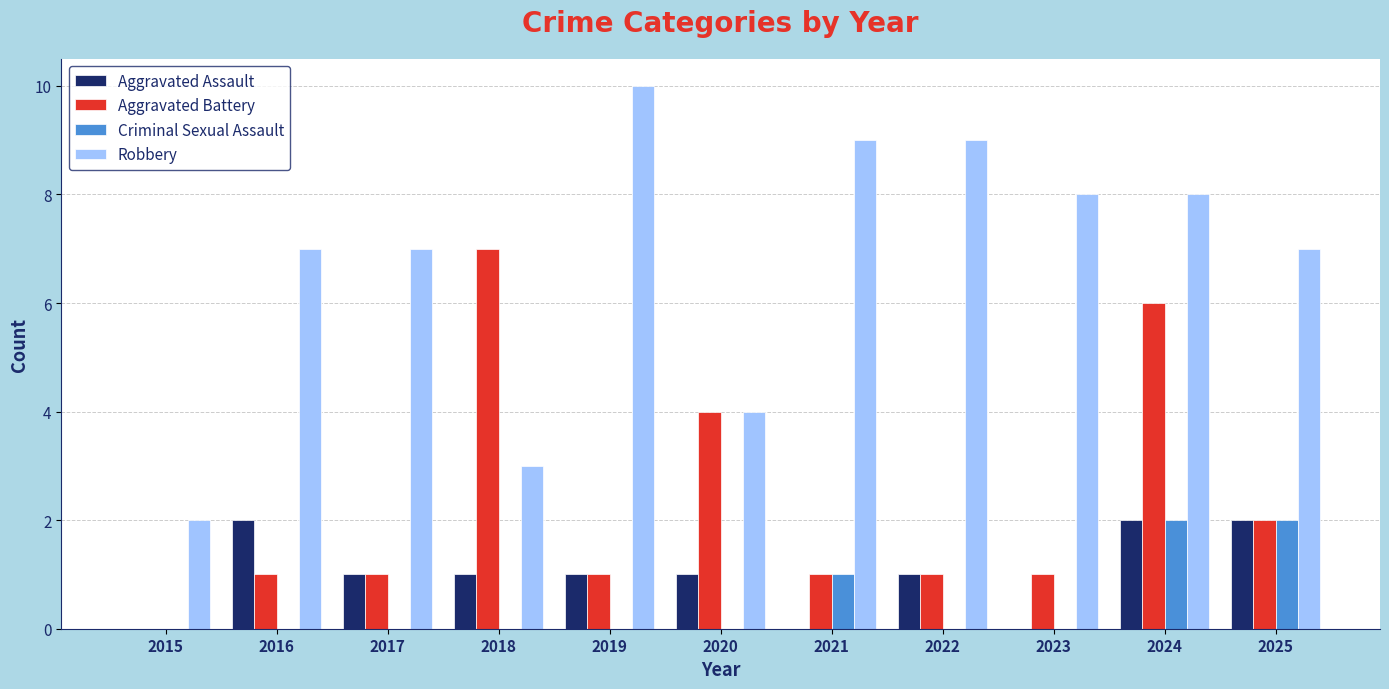

What is the sum of the Aggravated Battery values at 2023 and 2019?

2